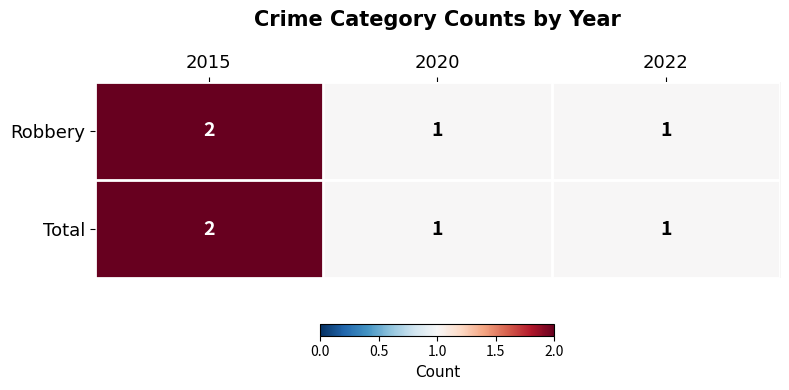

At which category does the chart reach its peak across all series?

2015